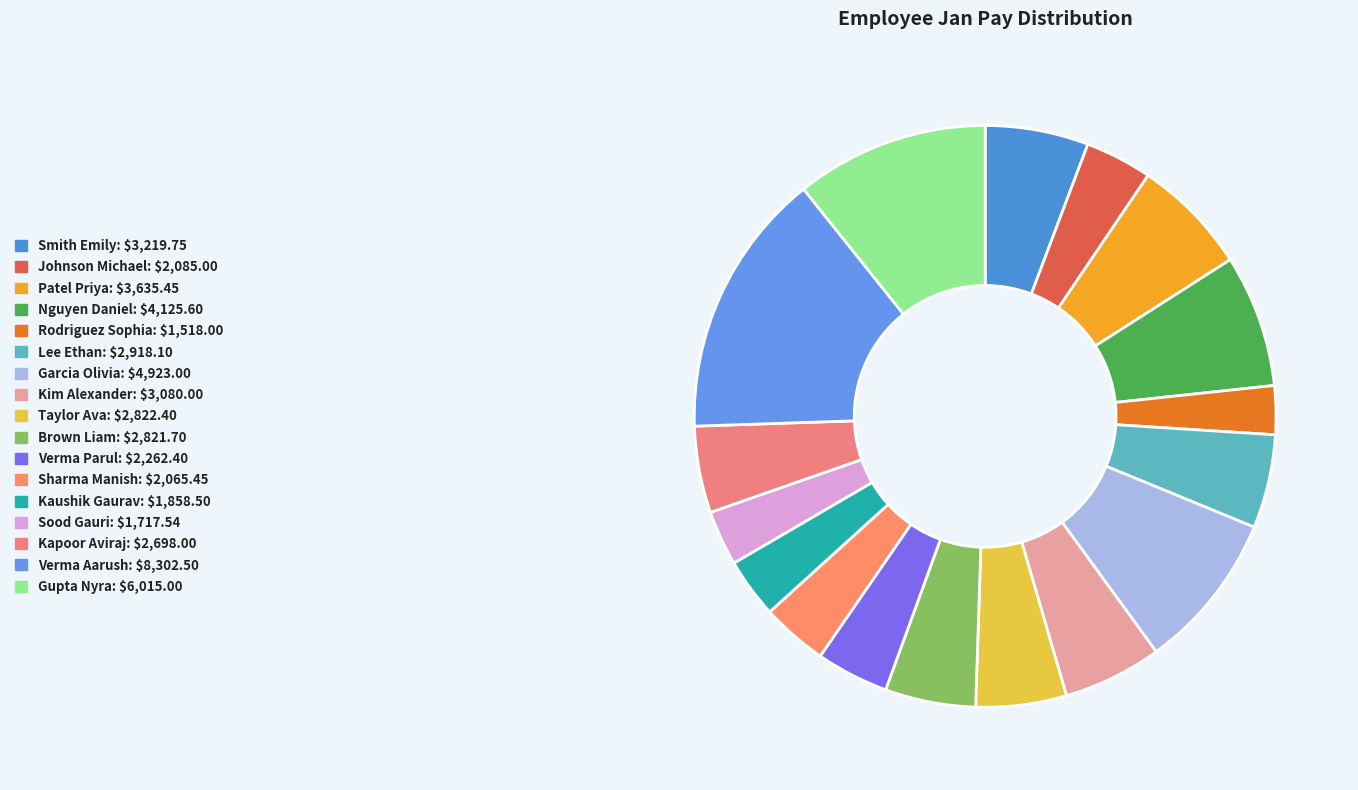

Approximately how many times larger is the value at Smith Emily compared to Johnson Michael?

1.5